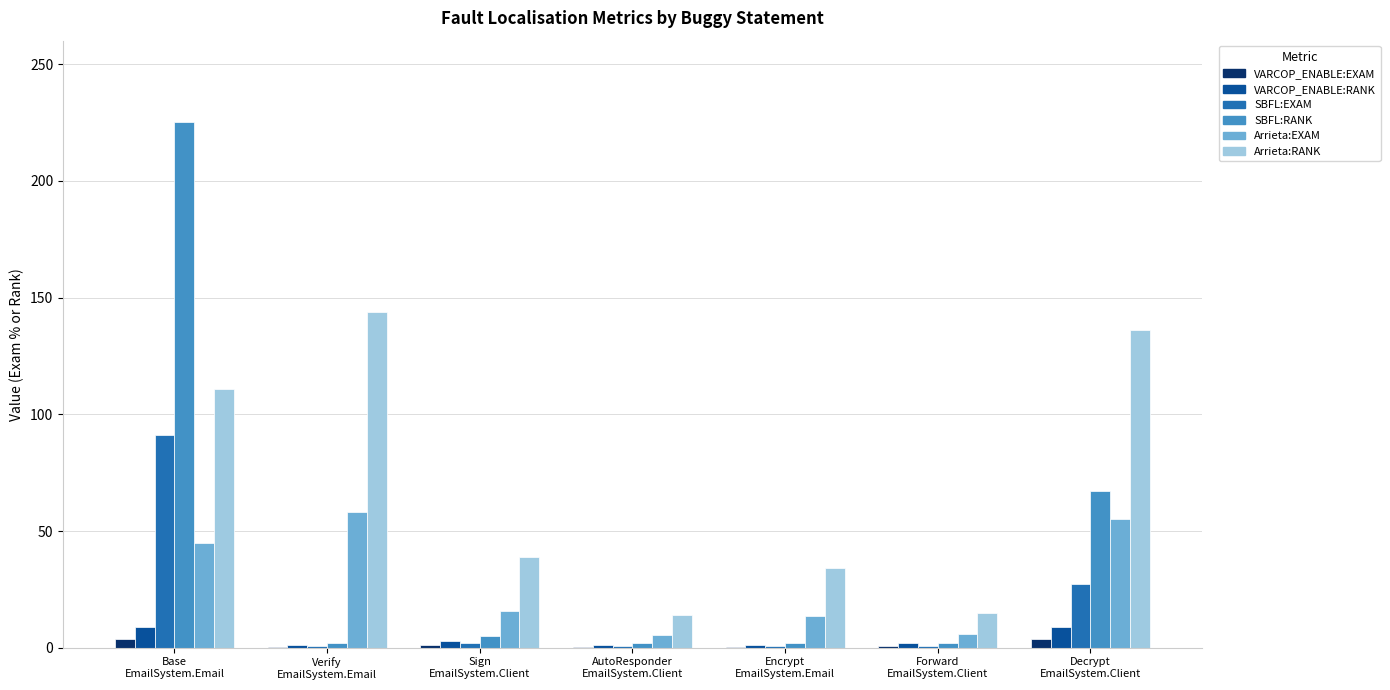

What is the greatest value displayed?

225.0